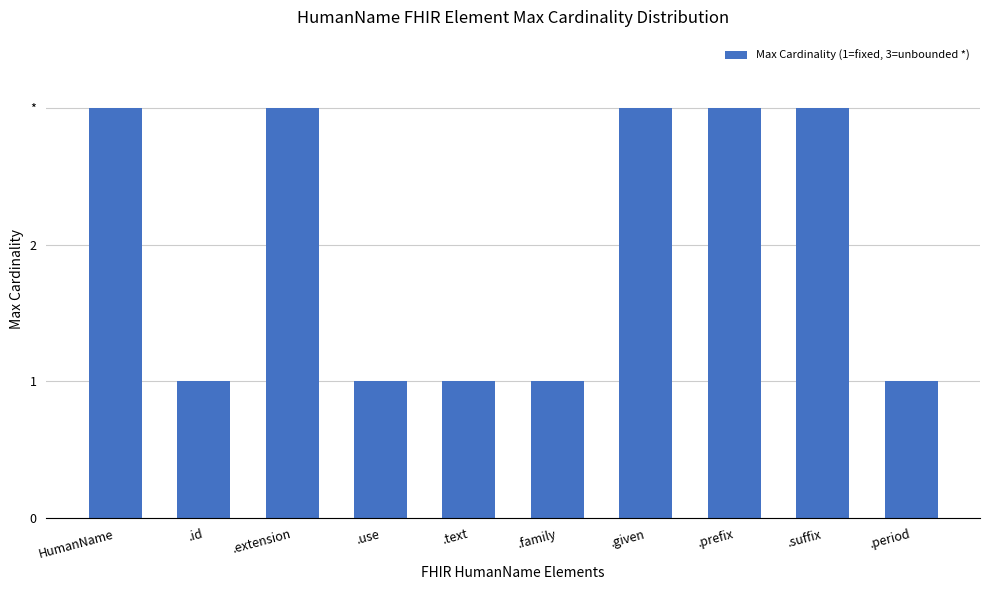

Reading right to left, list all the values displayed in this chart.

.period=1	.suffix=3	.prefix=3	.given=3	.family=1	.text=1	.use=1	.extension=3	.id=1	HumanName=3